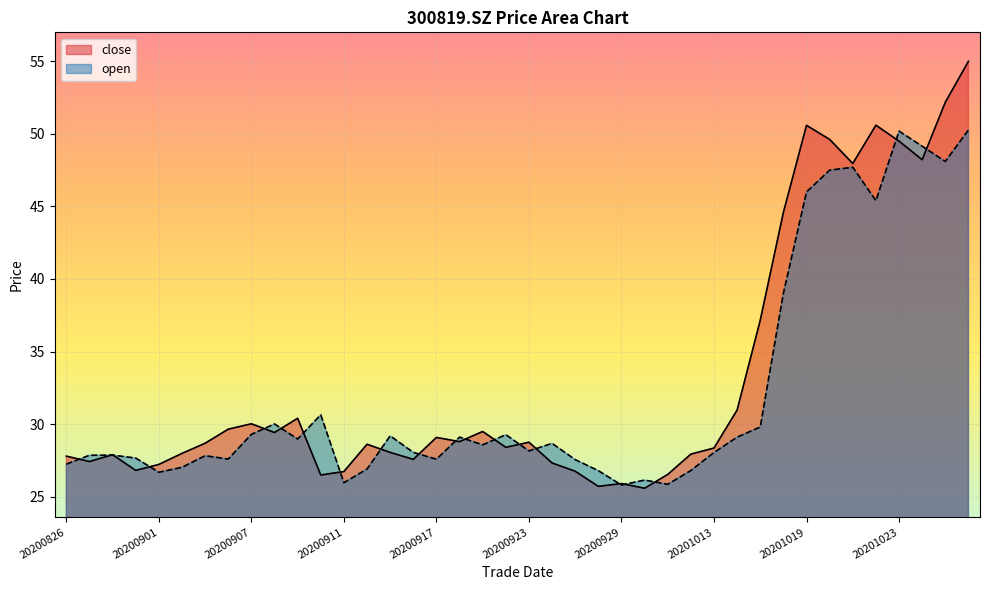

Rank the series at 20200826 from highest to lowest value.

close, open